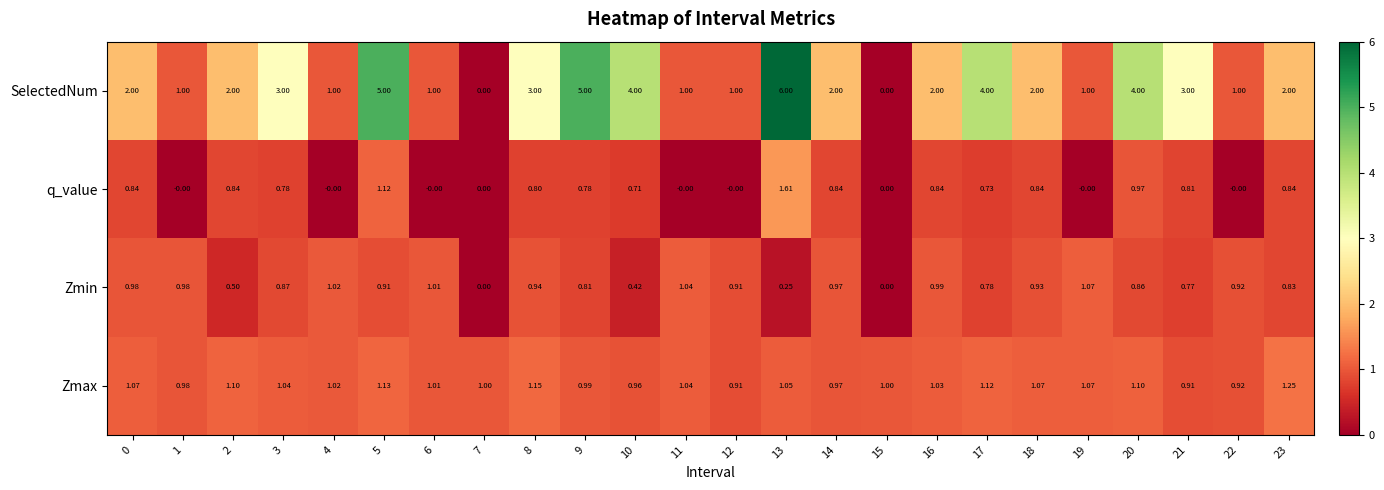

How many data points does each series have?

24